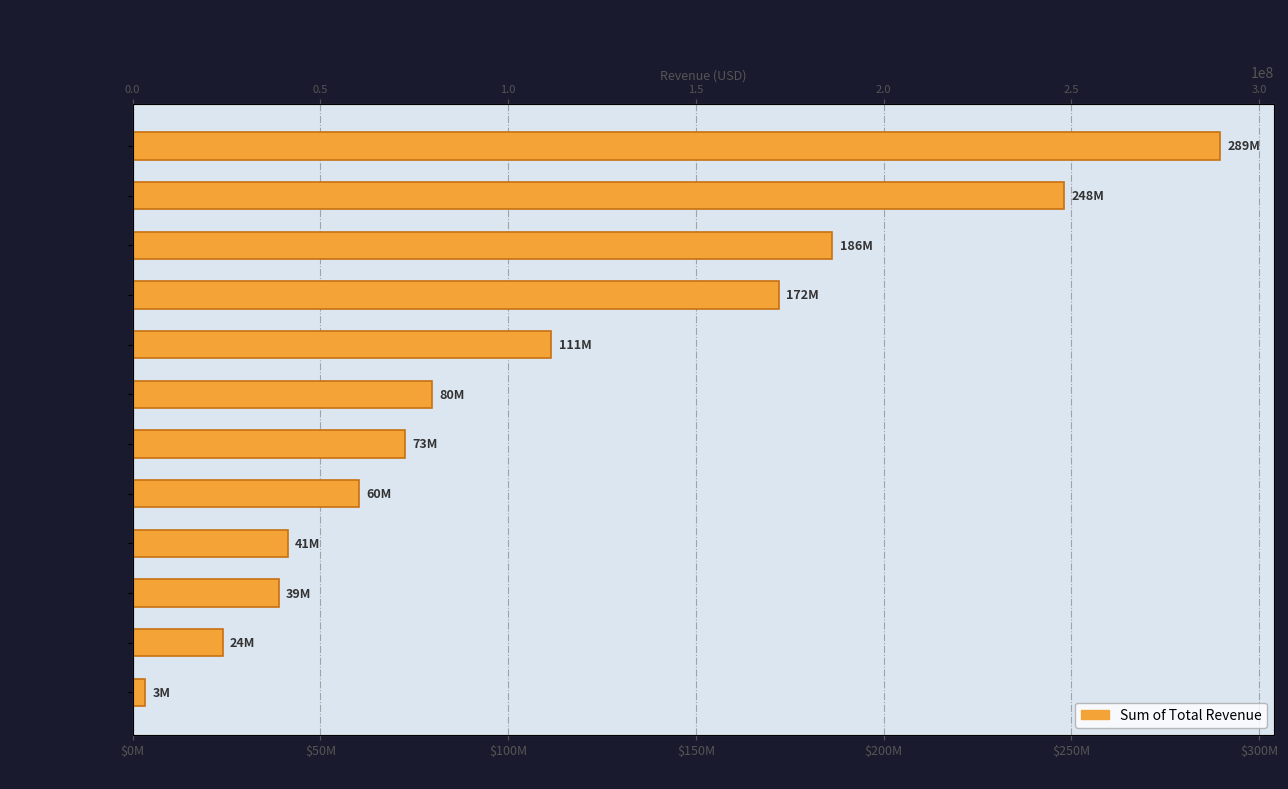

How many bars are there in total?

12